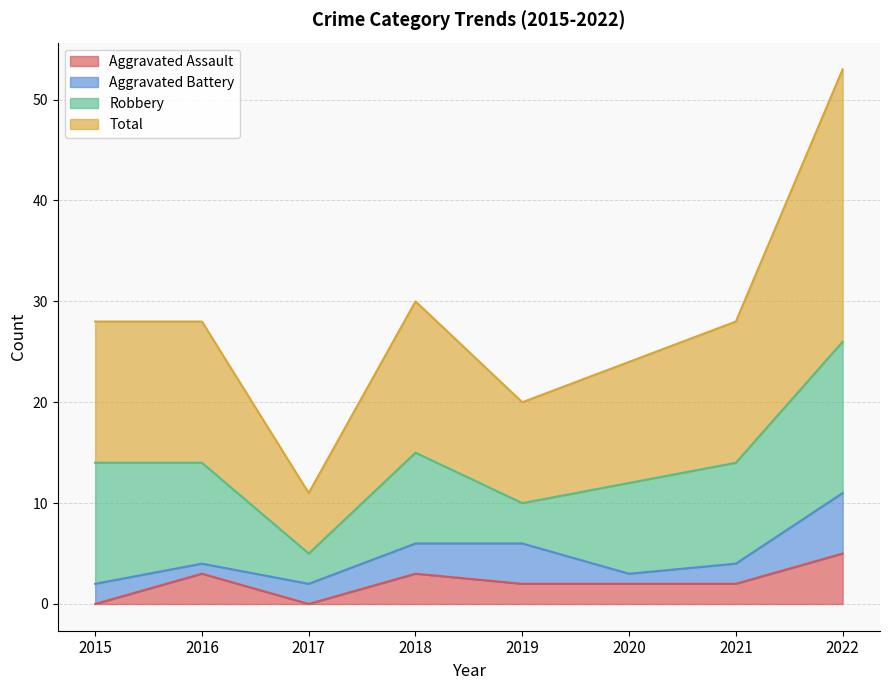

How many interior local peaks does the Aggravated Assault series have?

2